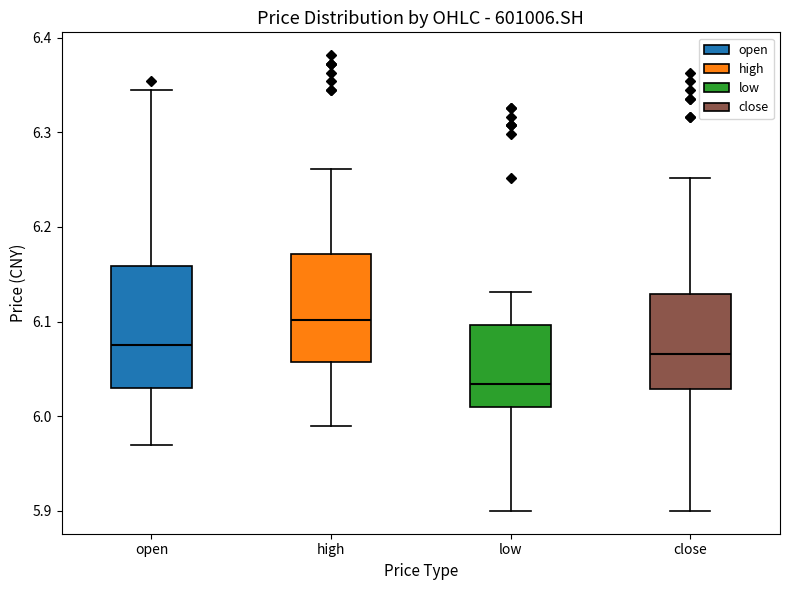

Reading left to right, transcribe this box plot: for each box, give where its median line is, the range the box spans, and where its two whiskers end, as read against the y-axis. The values are not printed on the chart, so give them approximately, as read against the axis.

open: median 6.08, box 6.03 to 6.16, whiskers 5.97 to 6.34
high: median 6.10, box 6.06 to 6.17, whiskers 5.99 to 6.26
low: median 6.03, box 6.01 to 6.10, whiskers 5.90 to 6.13
close: median 6.07, box 6.03 to 6.13, whiskers 5.90 to 6.25